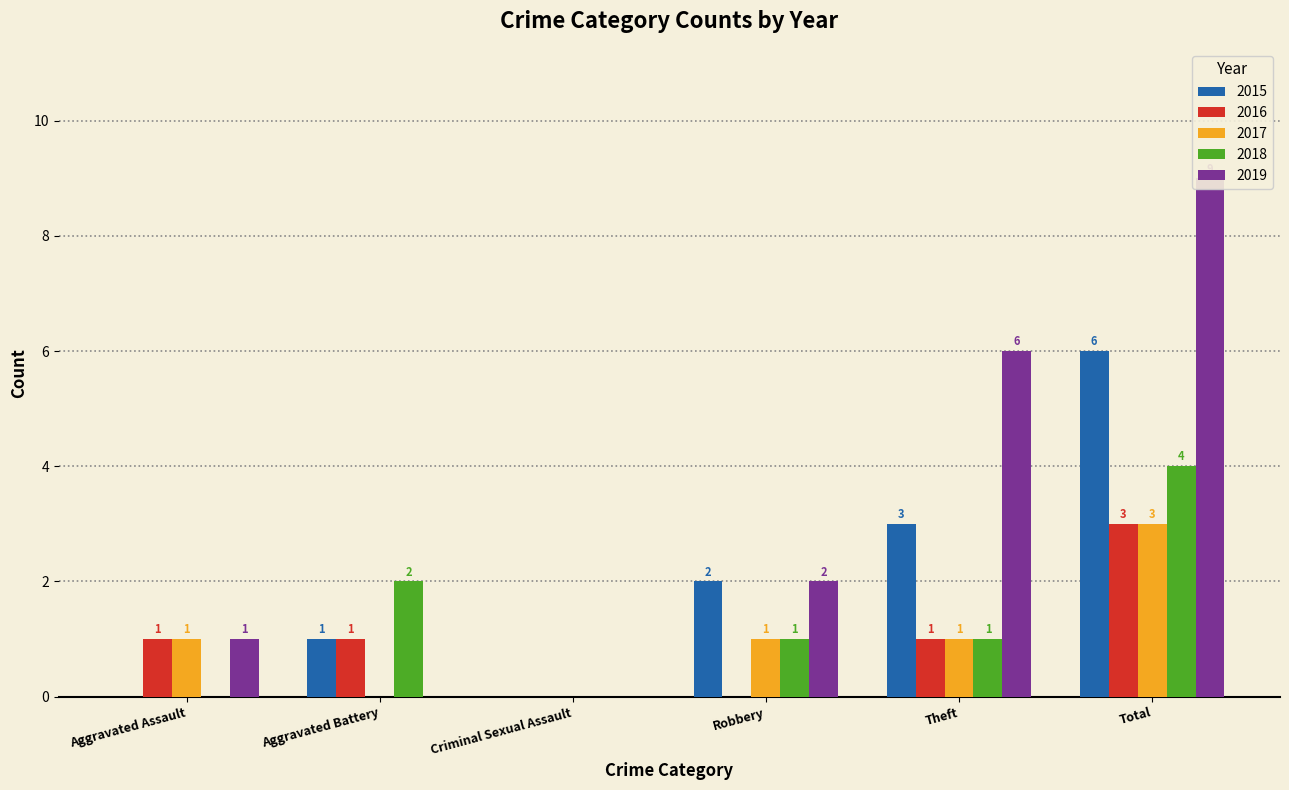

What is the label of the 5th bar from the right?

Aggravated Battery